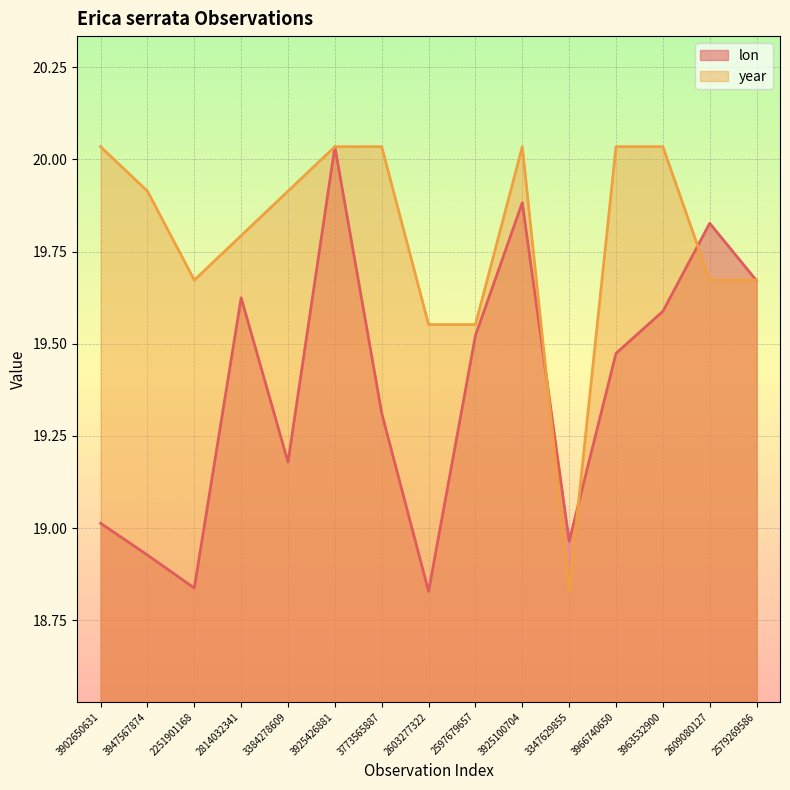

What is the difference between the second highest and minimum values in the lon series?

1.1